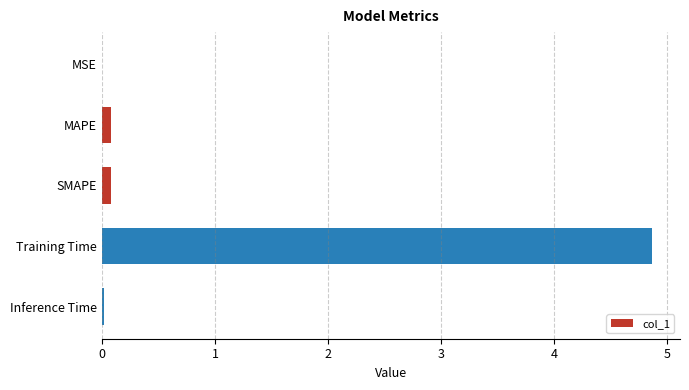

How many categories are shown in the chart?

5